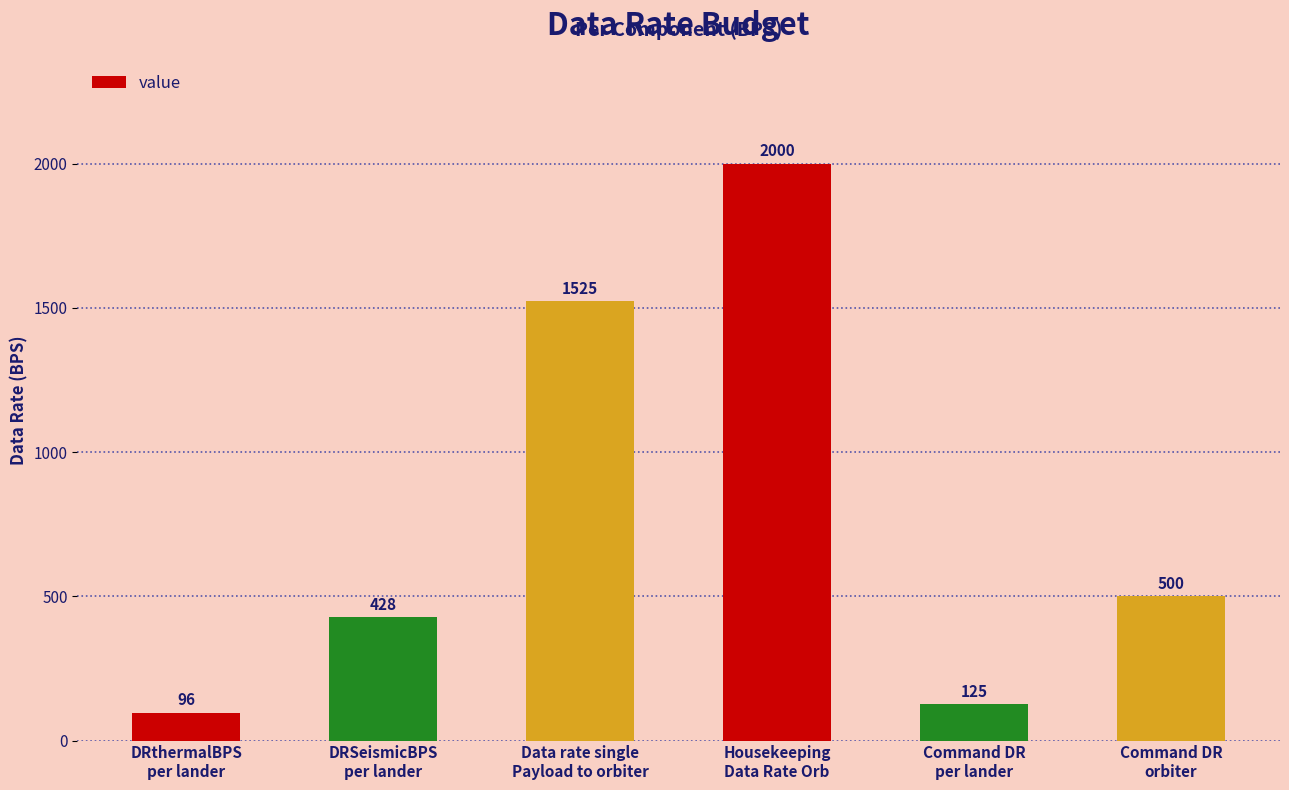

What is the minimum value shown in the chart?

96.5